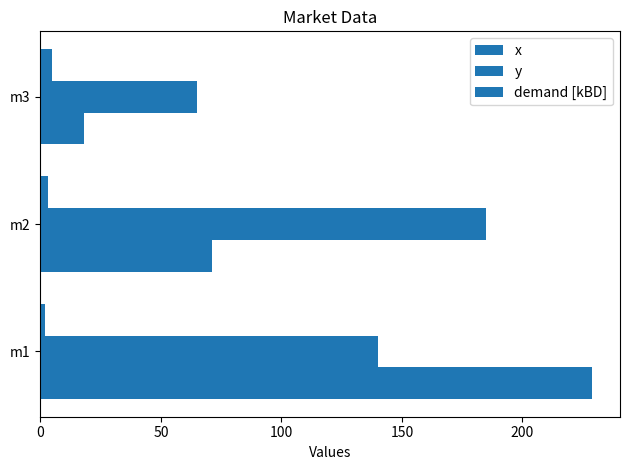

Reading left to right, what are all the values shown in this chart?

x: 229	71	18
y: 140	185	65
demand [kBD]: 2	3	5